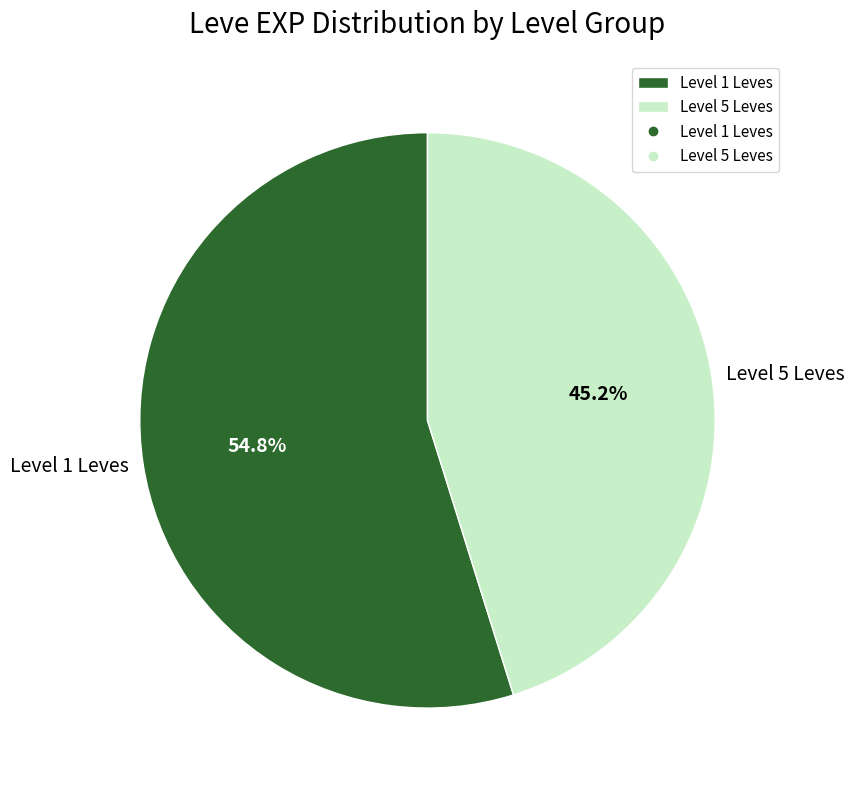

Count the number of slices in the pie.

2